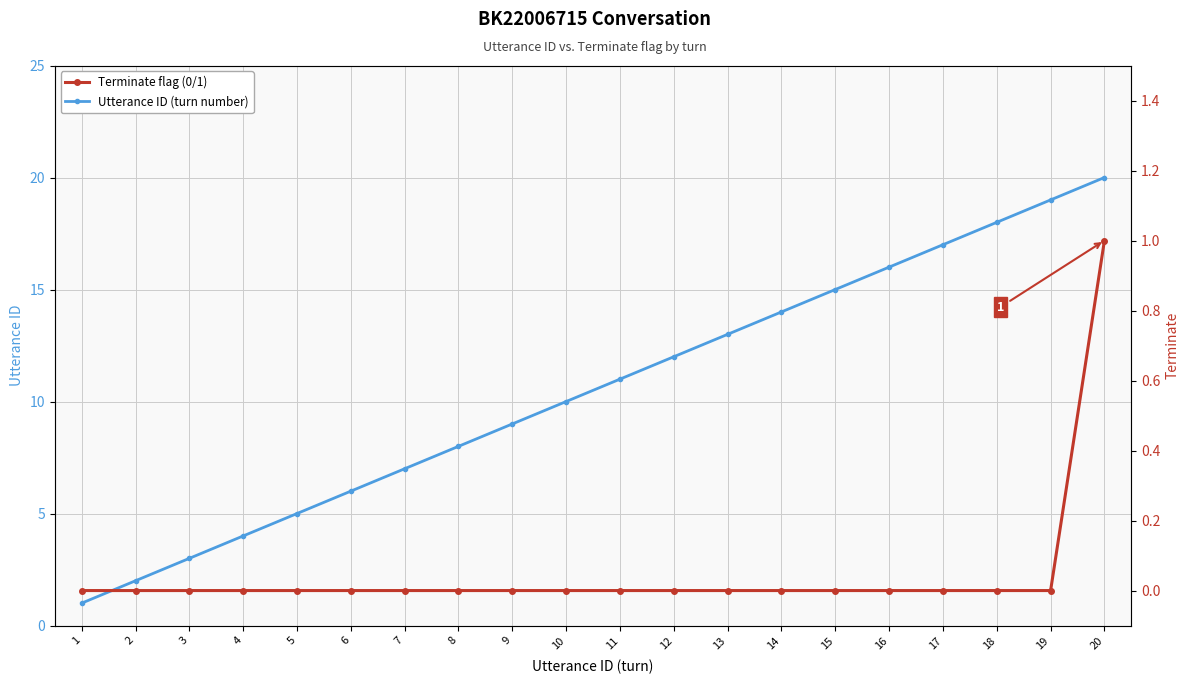

True or false: Utterance ID (turn number) has a value of 2 at 2.

True